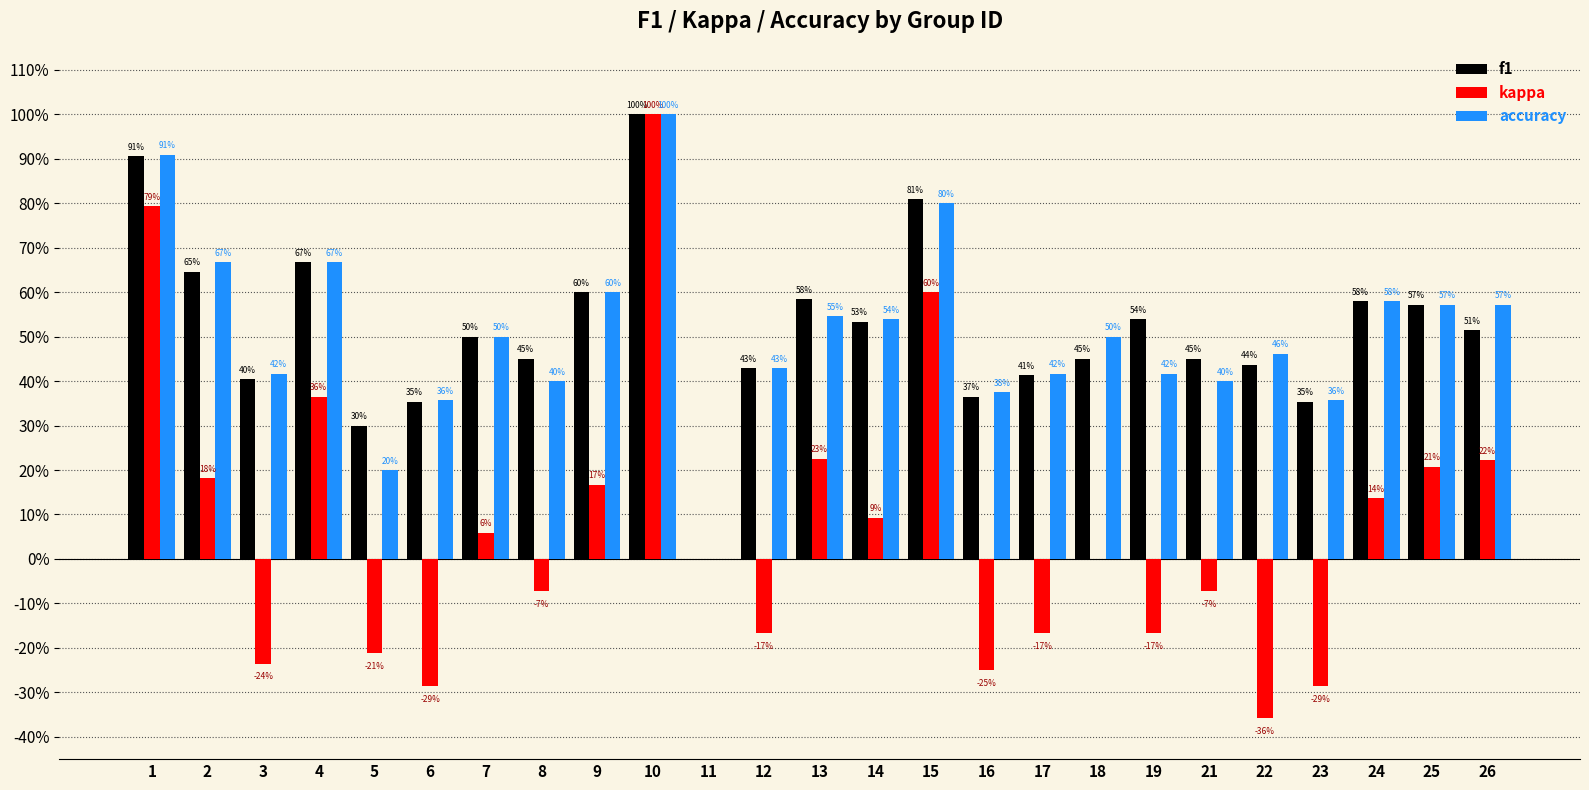

What is the difference between the highest and lowest values at 5?

0.5